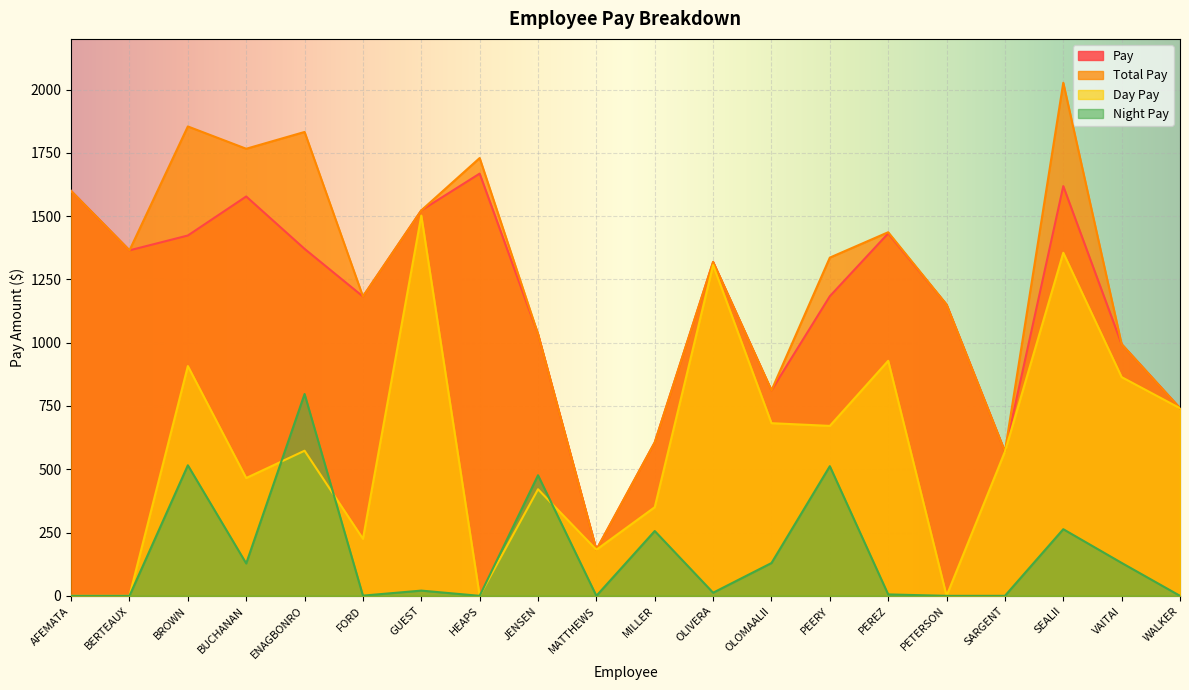

Reading right to left, what are all the values shown in this chart?

Pay: 741.1	994.0	1618.4	569.7	1150.6	1431.7	1183.4	811.6	1318.9	606.2	182.0	1034.0	1667.9	1522.6	1182.4	1370.5	1577.5	1423.3	1364.7	1599.3
Total Pay: 741.1	994.0	2026.8	569.7	1150.6	1436.3	1336.0	811.6	1318.9	606.2	182.0	1034.0	1729.3	1522.6	1182.4	1832.4	1766.0	1854.1	1364.7	1599.3
Day Pay: 741.1	863.9	1355.2	569.7	0.0	928.4	671.3	682.0	1306.6	350.2	182.0	420.9	0.0	1501.9	225.2	573.2	465.4	907.6	0.0	0.0
Night Pay: 0.0	130.1	263.2	0.0	0.0	5.6	512.2	129.6	12.3	256.0	0.0	476.3	0.0	20.6	0.8	797.3	128.0	515.7	0.0	0.0